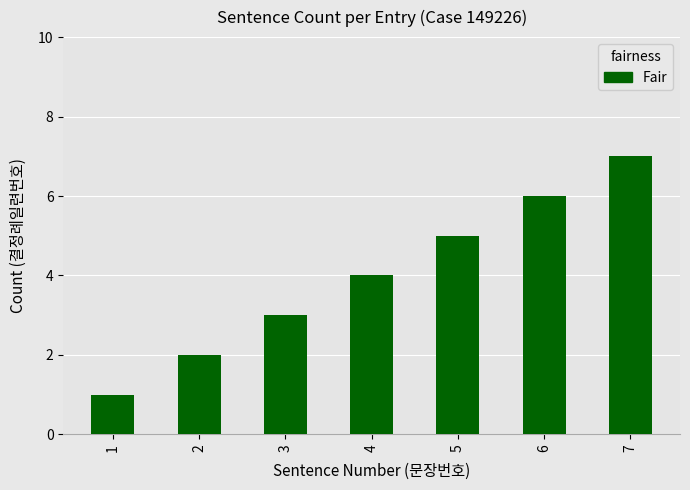

Which label corresponds to the smallest value in the chart?

1